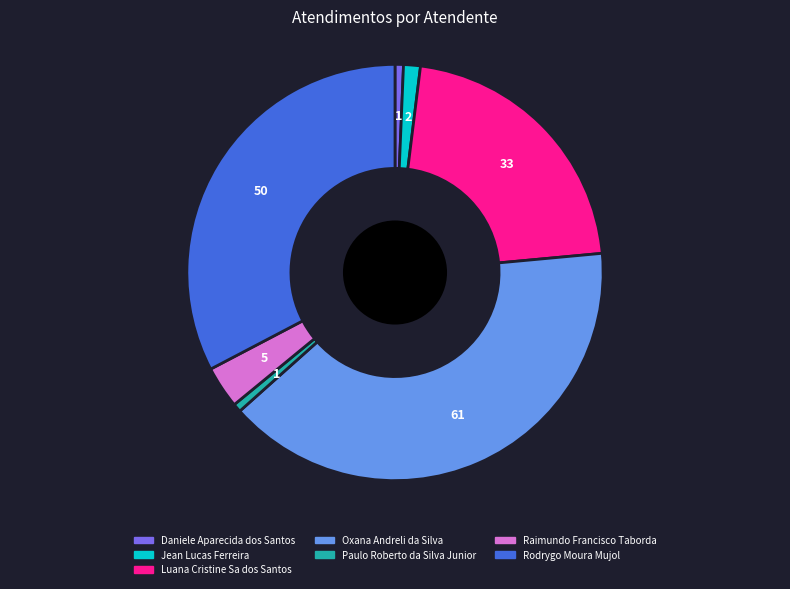

Does any single category account for the majority?

No